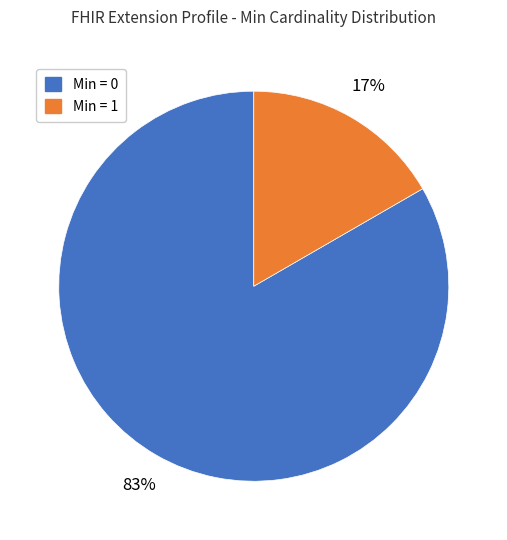

How many segments does this pie chart have?

2